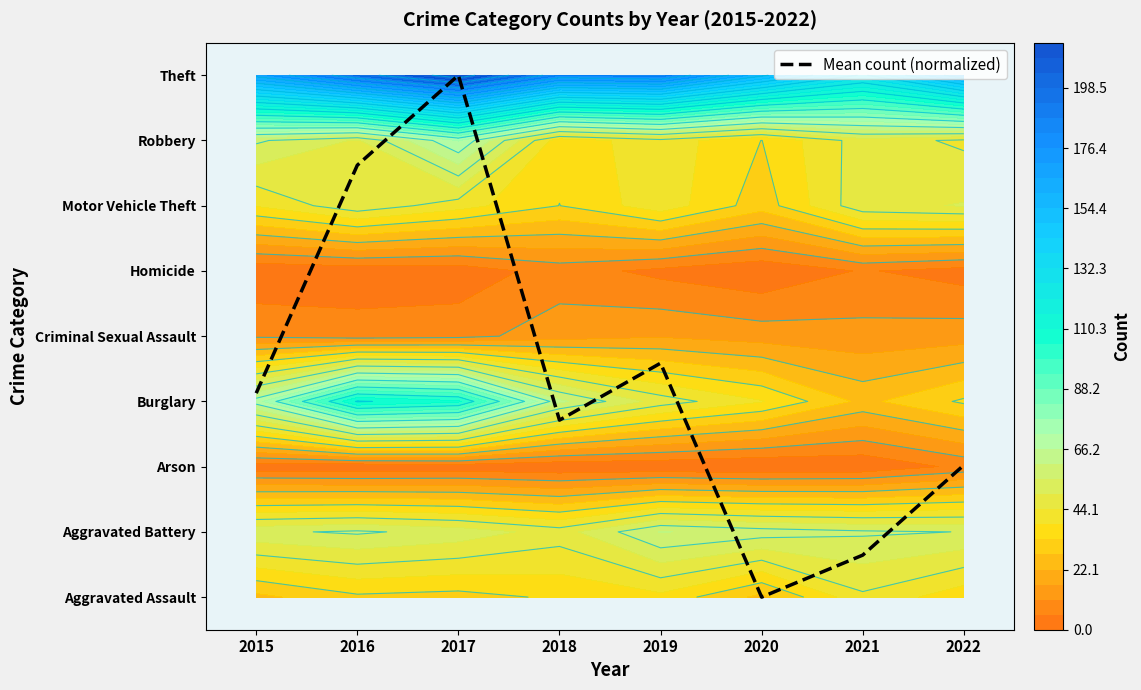

How many categories are shown in the chart?

8